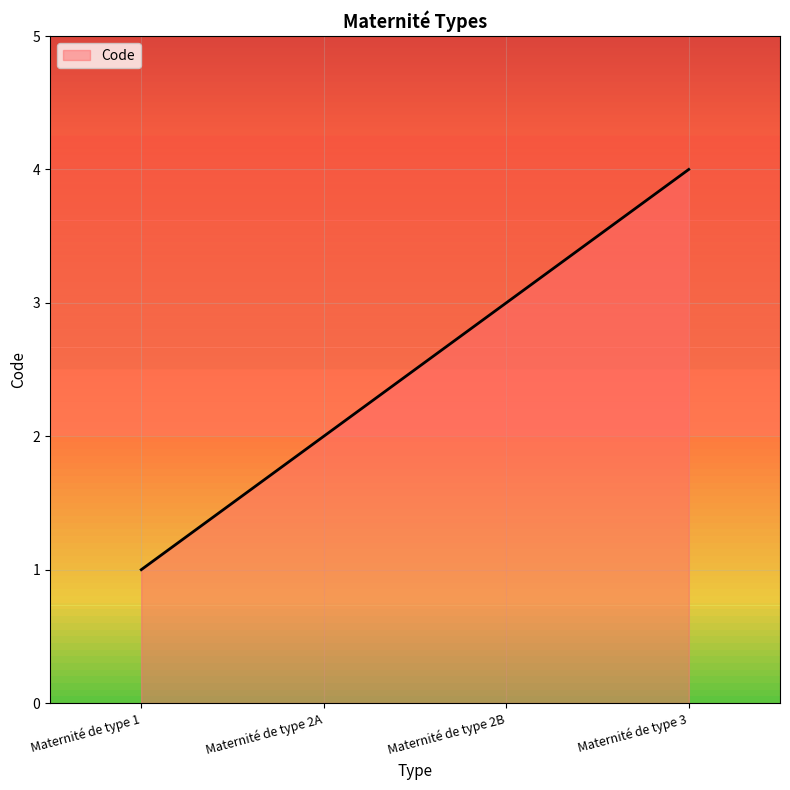

What is the approximate value at Maternité de type 3?

4